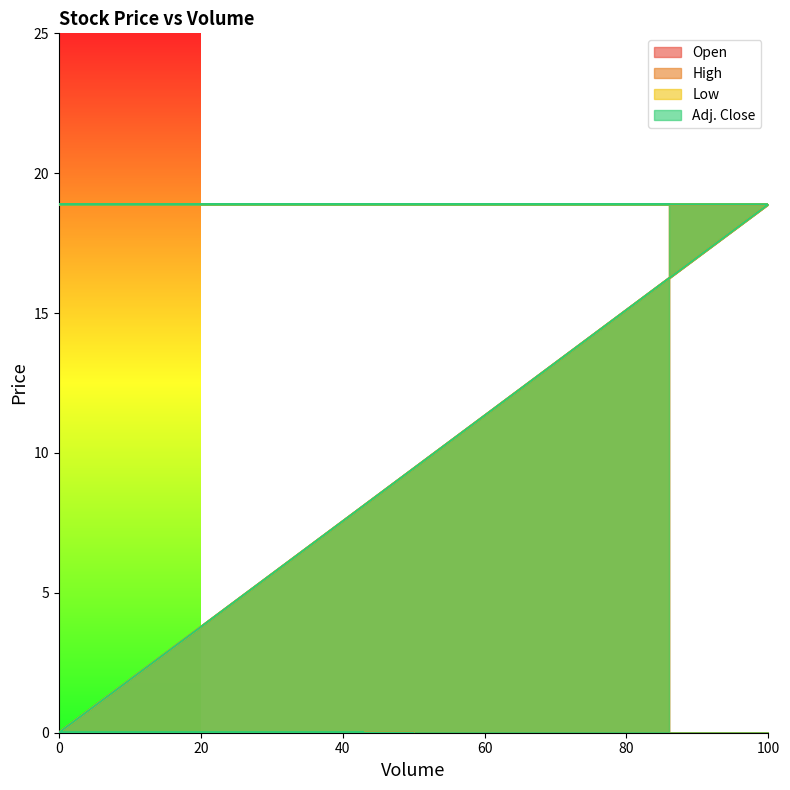

True or false: Adj. Close and High cross at least once.

False